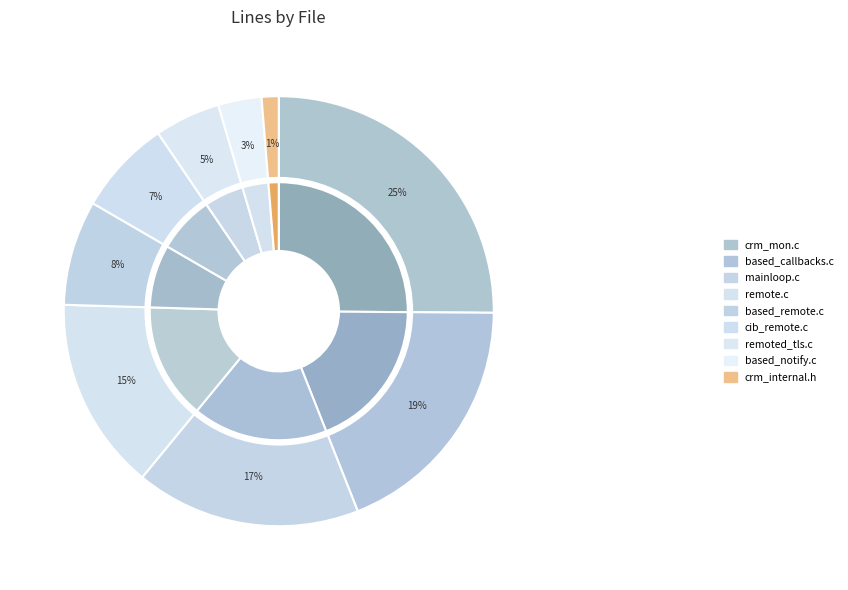

Combined, what portion of the pie is crm_internal.h and remote.c?

15.8%